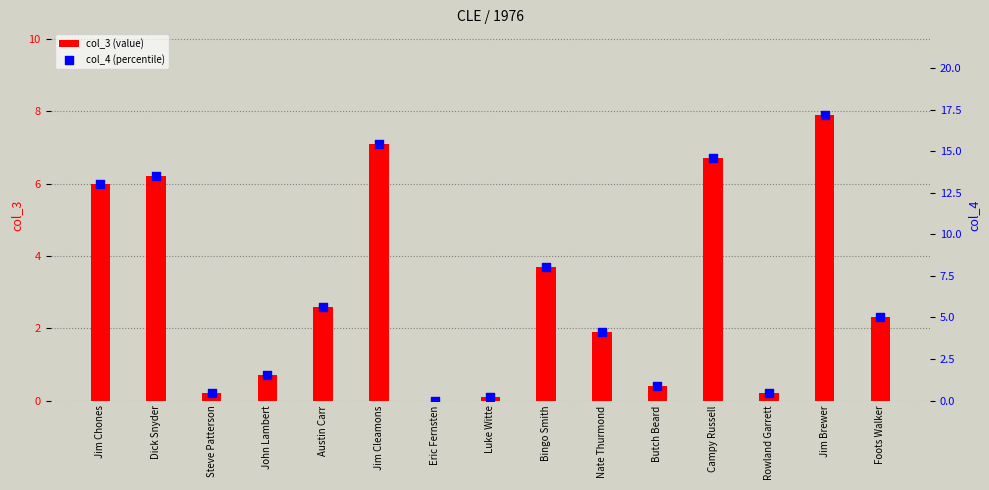

At how many categories does at least one series exceed 10?

5